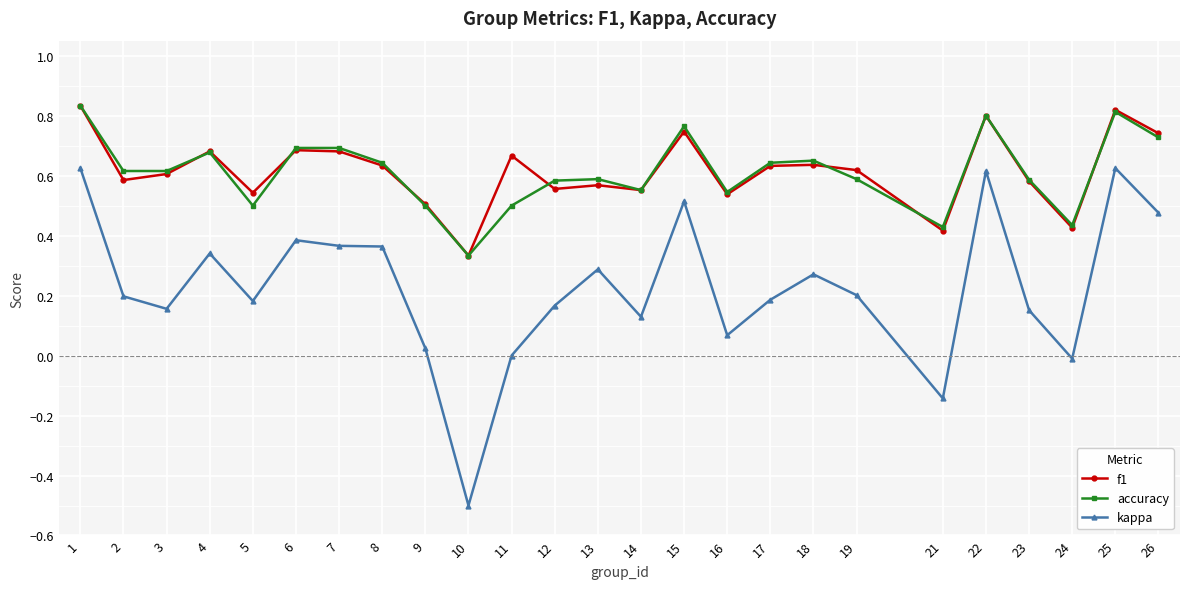

True or false: kappa has more than 1 interior local peaks.

True